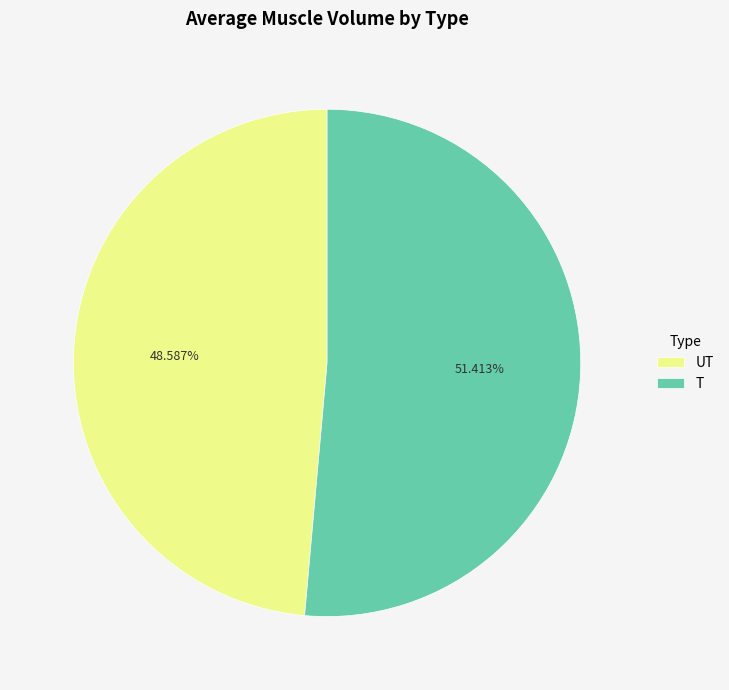

To the nearest percent, what percentage of the pie is T?

51%